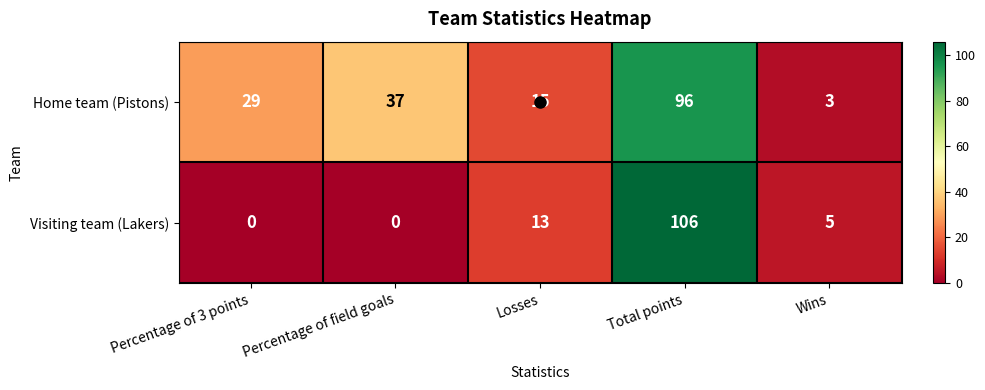

What is the maximum value shown in the chart?

106